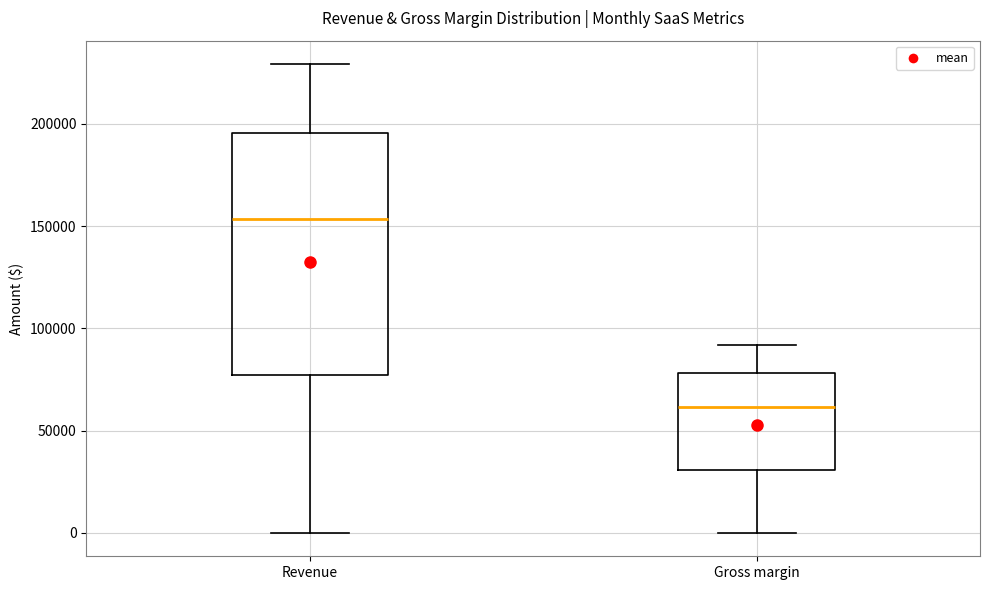

Which box's median line is the highest?

Revenue